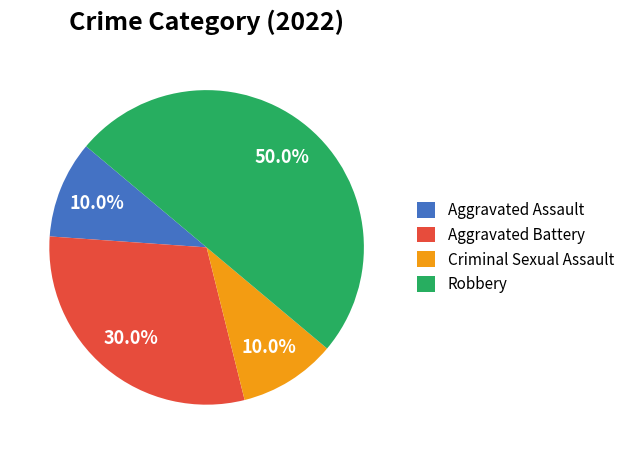

Is it true that Aggravated Battery is 30% of the pie?

True